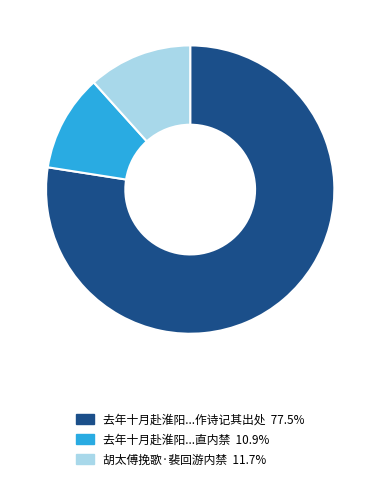

Is there any slice that represents more than half of the pie?

Yes